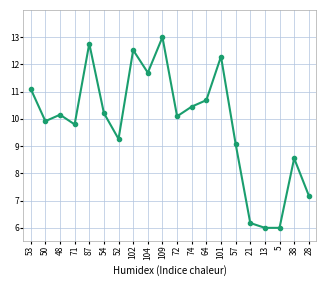

The value at 54 is 10.2. True or false?

True